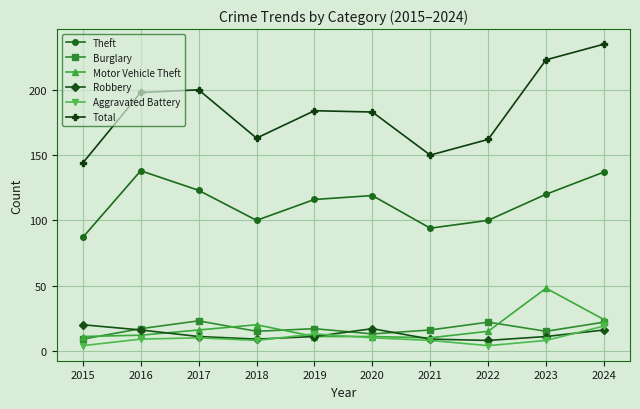

What are all the series names shown in the legend?

Theft, Burglary, Motor Vehicle Theft, Robbery, Aggravated Battery, Total